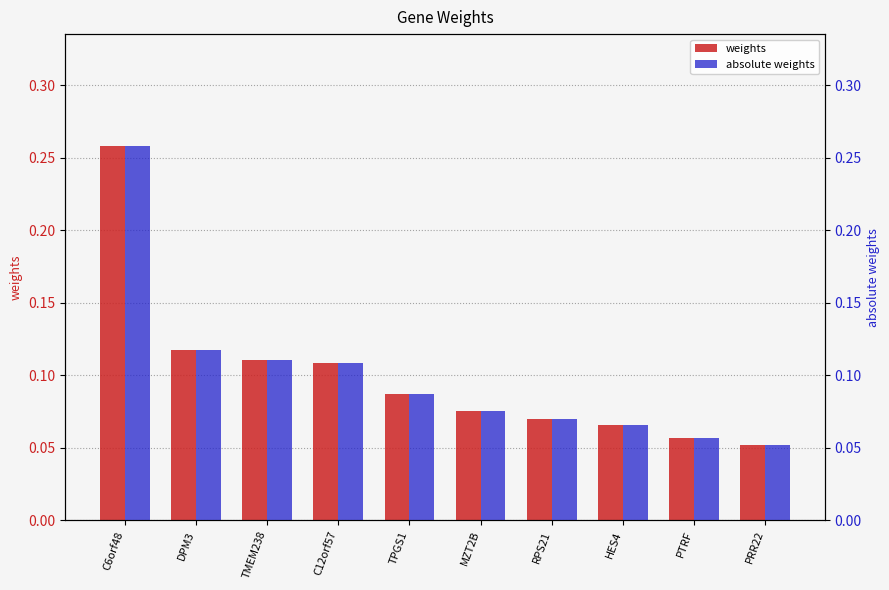

What is the difference between the maximum and second lowest values in the absolute weights series?

0.2